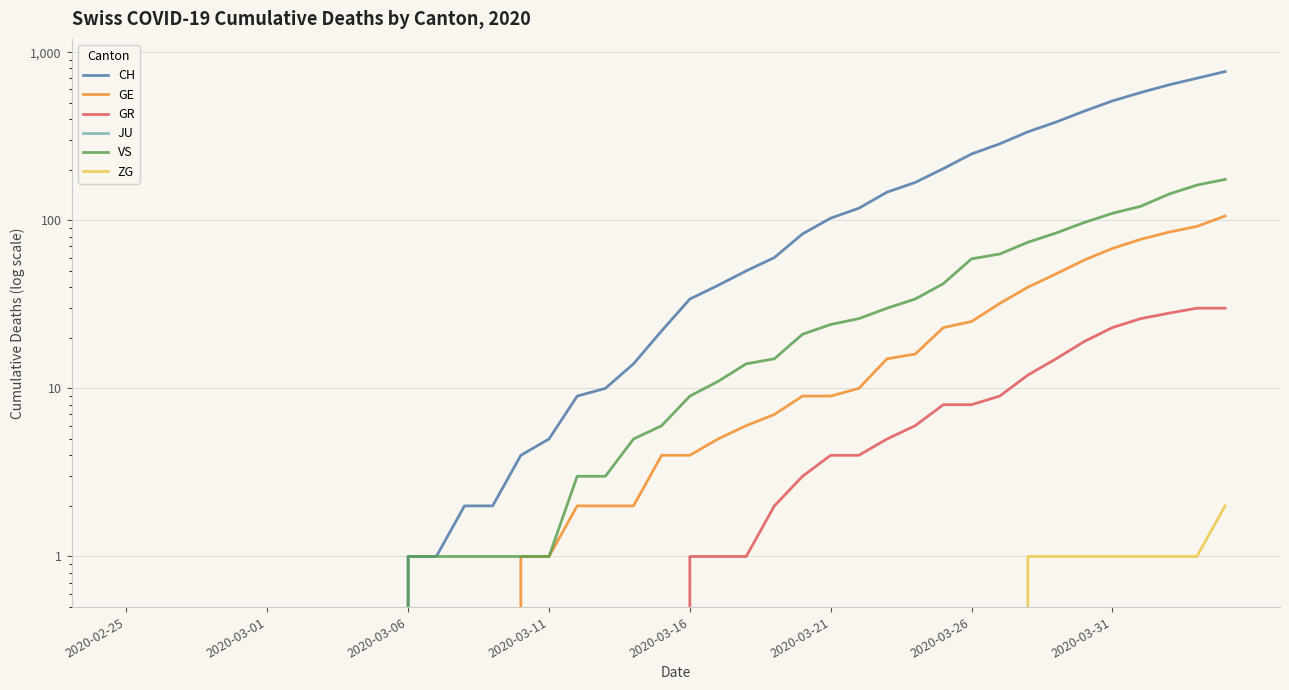

What is the difference between the highest and lowest values at 12?

2